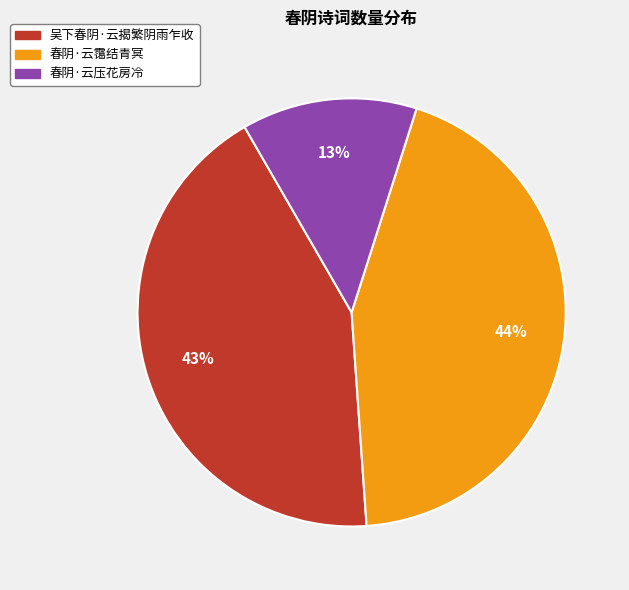

Do 春阴·云压花房冷 and 吴下春阴·云揭繁阴雨乍收 together represent more than half of the pie?

Yes